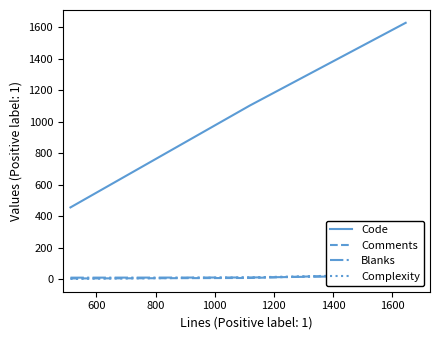

Does the chart have visible grid lines?

No